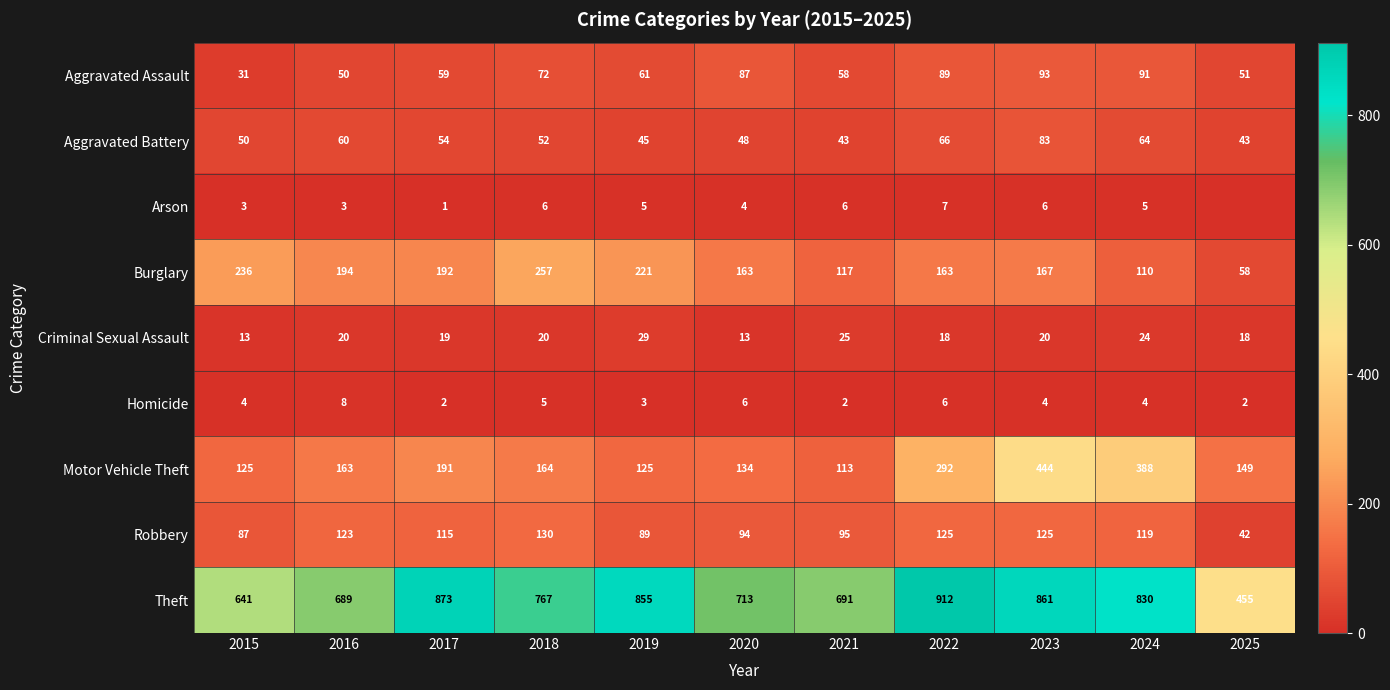

At which label does Burglary first exceed 167?

2015